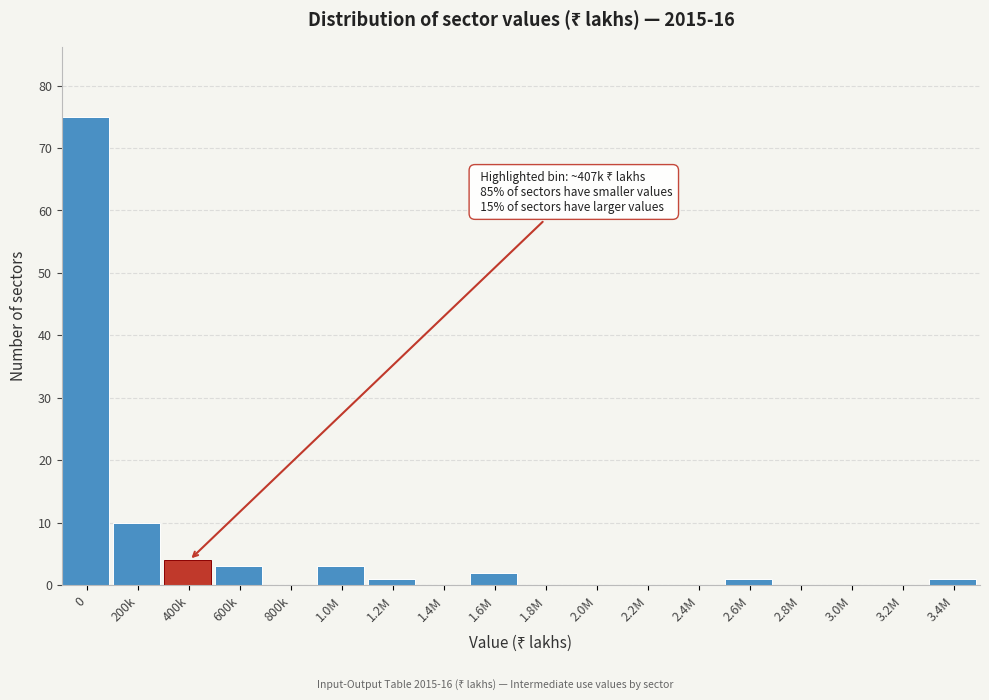

Reading left to right, what are all the values shown in this chart?

0=75	200k=10	400k=4	600k=3	800k=0	1.0M=3	1.2M=1	1.4M=0	1.6M=2	1.8M=0	2.0M=0	2.2M=0	2.4M=0	2.6M=1	2.8M=0	3.0M=0	3.2M=0	3.4M=1